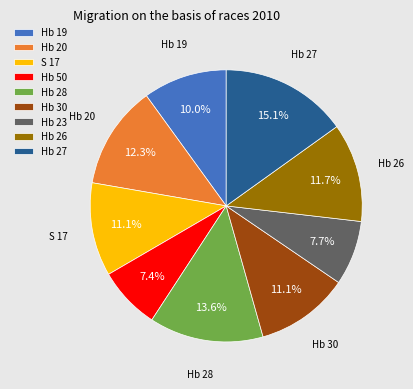

To the nearest percent, what is the difference between the Hb 27 and Hb 28 slice percentages?

2%